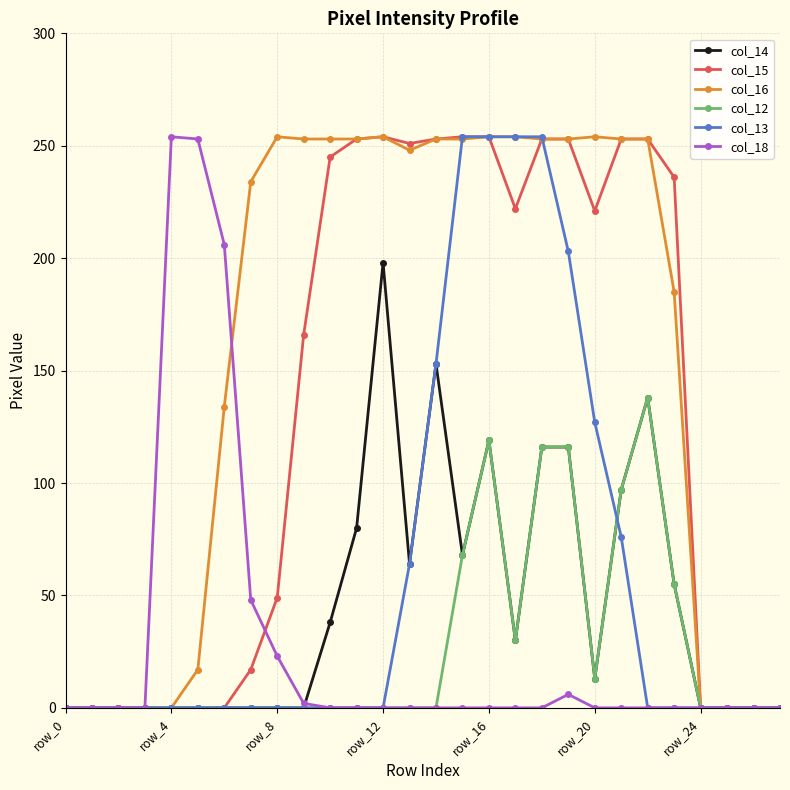

At how many categories does at least one series exceed 100?

20